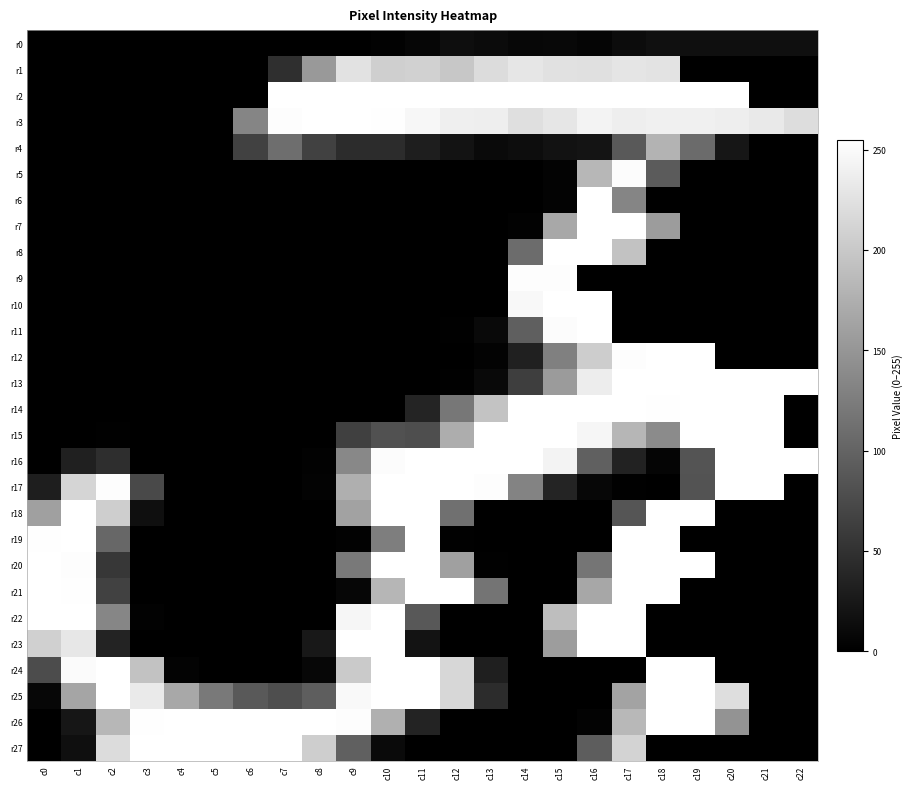

Reading left to right, extract all data points from this chart.

r0: c0=0	c1=0	c2=0	c3=0	c4=0	c5=0	c6=0	c7=0	c8=0	c9=0	c10=2	c11=6	c12=14	c13=11	c14=7	c15=8	c16=5	c17=12	c18=16	c19=15	c20=15	c21=15	c22=15
r1: c0=0	c1=0	c2=0	c3=0	c4=0	c5=0	c6=0	c7=47	c8=153	c9=226	c10=207	c11=209	c12=199	c13=220	c14=230	c15=225	c16=224	c17=229	c18=228	c19=0	c20=0	c21=0	c22=0
r2: c0=0	c1=0	c2=0	c3=0	c4=0	c5=0	c6=0	c7=255	c8=255	c9=255	c10=255	c11=255	c12=255	c13=255	c14=255	c15=255	c16=255	c17=255	c18=255	c19=255	c20=255	c21=0	c22=0
r3: c0=0	c1=0	c2=0	c3=0	c4=0	c5=0	c6=133	c7=253	c8=255	c9=255	c10=254	c11=247	c12=239	c13=238	c14=223	c15=230	c16=243	c17=238	c18=240	c19=240	c20=238	c21=233	c22=221
r4: c0=0	c1=0	c2=0	c3=0	c4=0	c5=0	c6=66	c7=110	c8=65	c9=45	c10=44	c11=30	c12=19	c13=10	c14=13	c15=18	c16=20	c17=90	c18=180	c19=107	c20=22	c21=0	c22=0
r5: c0=0	c1=0	c2=0	c3=0	c4=0	c5=0	c6=0	c7=0	c8=0	c9=0	c10=0	c11=0	c12=0	c13=0	c14=0	c15=3	c16=183	c17=252	c18=91	c19=0	c20=0	c21=0	c22=0
r6: c0=0	c1=0	c2=0	c3=0	c4=0	c5=0	c6=0	c7=0	c8=0	c9=0	c10=0	c11=0	c12=0	c13=0	c14=0	c15=3	c16=255	c17=133	c18=0	c19=0	c20=0	c21=0	c22=0
r7: c0=0	c1=0	c2=0	c3=0	c4=0	c5=0	c6=0	c7=0	c8=0	c9=0	c10=0	c11=0	c12=0	c13=0	c14=2	c15=168	c16=255	c17=255	c18=156	c19=0	c20=0	c21=0	c22=0
r8: c0=0	c1=0	c2=0	c3=0	c4=0	c5=0	c6=0	c7=0	c8=0	c9=0	c10=0	c11=0	c12=0	c13=0	c14=108	c15=255	c16=255	c17=194	c18=0	c19=0	c20=0	c21=0	c22=0
r9: c0=0	c1=0	c2=0	c3=0	c4=0	c5=0	c6=0	c7=0	c8=0	c9=0	c10=0	c11=0	c12=0	c13=0	c14=253	c15=253	c16=0	c17=0	c18=0	c19=0	c20=0	c21=0	c22=0
r10: c0=0	c1=0	c2=0	c3=0	c4=0	c5=0	c6=0	c7=0	c8=0	c9=0	c10=0	c11=0	c12=0	c13=0	c14=248	c15=255	c16=255	c17=0	c18=0	c19=0	c20=0	c21=0	c22=0
r11: c0=0	c1=0	c2=0	c3=0	c4=0	c5=0	c6=0	c7=0	c8=0	c9=0	c10=0	c11=0	c12=1	c13=9	c14=95	c15=252	c16=255	c17=0	c18=0	c19=0	c20=0	c21=0	c22=0
r12: c0=0	c1=0	c2=0	c3=0	c4=0	c5=0	c6=0	c7=0	c8=0	c9=0	c10=0	c11=0	c12=0	c13=3	c14=33	c15=128	c16=205	c17=253	c18=255	c19=255	c20=0	c21=0	c22=0
r13: c0=0	c1=0	c2=0	c3=0	c4=0	c5=0	c6=0	c7=0	c8=0	c9=0	c10=0	c11=0	c12=1	c13=9	c14=62	c15=155	c16=237	c17=255	c18=255	c19=255	c20=255	c21=255	c22=255
r14: c0=0	c1=0	c2=0	c3=0	c4=0	c5=0	c6=0	c7=0	c8=0	c9=0	c10=0	c11=36	c12=119	c13=195	c14=255	c15=255	c16=255	c17=255	c18=254	c19=255	c20=255	c21=255	c22=0
r15: c0=0	c1=0	c2=1	c3=0	c4=0	c5=0	c6=0	c7=0	c8=0	c9=64	c10=81	c11=78	c12=173	c13=255	c14=255	c15=255	c16=246	c17=182	c18=139	c19=255	c20=255	c21=255	c22=0
r16: c0=0	c1=32	c2=46	c3=0	c4=0	c5=0	c6=0	c7=0	c8=2	c9=136	c10=252	c11=255	c12=255	c13=255	c14=255	c15=244	c16=96	c17=34	c18=5	c19=84	c20=255	c21=255	c22=255
r17: c0=30	c1=213	c2=253	c3=73	c4=0	c5=0	c6=0	c7=0	c8=3	c9=175	c10=255	c11=255	c12=255	c13=253	c14=132	c15=37	c16=7	c17=1	c18=0	c19=83	c20=255	c21=255	c22=0
r18: c0=160	c1=255	c2=206	c3=15	c4=0	c5=0	c6=0	c7=0	c8=0	c9=162	c10=255	c11=255	c12=112	c13=0	c14=0	c15=0	c16=0	c17=85	c18=255	c19=255	c20=0	c21=0	c22=0
r19: c0=254	c1=255	c2=103	c3=0	c4=0	c5=0	c6=0	c7=0	c8=0	c9=2	c10=126	c11=255	c12=1	c13=0	c14=0	c15=0	c16=0	c17=255	c18=255	c19=0	c20=0	c21=0	c22=0
r20: c0=255	c1=253	c2=55	c3=0	c4=0	c5=0	c6=0	c7=0	c8=0	c9=121	c10=255	c11=255	c12=160	c13=1	c14=0	c15=0	c16=117	c17=255	c18=255	c19=255	c20=0	c21=0	c22=0
r21: c0=255	c1=254	c2=65	c3=0	c4=0	c5=0	c6=0	c7=0	c8=0	c9=6	c10=182	c11=255	c12=255	c13=116	c14=0	c15=0	c16=167	c17=255	c18=255	c19=0	c20=0	c21=0	c22=0
r22: c0=255	c1=255	c2=134	c3=2	c4=0	c5=0	c6=0	c7=0	c8=0	c9=246	c10=255	c11=88	c12=0	c13=0	c14=0	c15=190	c16=255	c17=255	c18=0	c19=0	c20=0	c21=0	c22=0
r23: c0=208	c1=231	c2=35	c3=0	c4=0	c5=0	c6=0	c7=0	c8=24	c9=255	c10=255	c11=19	c12=0	c13=0	c14=0	c15=157	c16=255	c17=255	c18=0	c19=0	c20=0	c21=0	c22=0
r24: c0=76	c1=251	c2=255	c3=194	c4=3	c5=0	c6=0	c7=0	c8=7	c9=202	c10=255	c11=255	c12=215	c13=31	c14=0	c15=0	c16=0	c17=0	c18=255	c19=255	c20=0	c21=0	c22=0
r25: c0=7	c1=165	c2=255	c3=234	c4=168	c5=122	c6=90	c7=78	c8=94	c9=249	c10=255	c11=255	c12=215	c13=44	c14=0	c15=0	c16=0	c17=164	c18=255	c19=255	c20=222	c21=0	c22=0
r26: c0=0	c1=22	c2=183	c3=254	c4=255	c5=255	c6=255	c7=255	c8=255	c9=253	c10=176	c11=35	c12=0	c13=0	c14=0	c15=0	c16=3	c17=184	c18=255	c19=255	c20=147	c21=0	c22=0
r27: c0=0	c1=15	c2=220	c3=255	c4=255	c5=255	c6=255	c7=255	c8=206	c9=96	c10=10	c11=0	c12=0	c13=0	c14=0	c15=0	c16=93	c17=212	c18=0	c19=0	c20=0	c21=0	c22=0